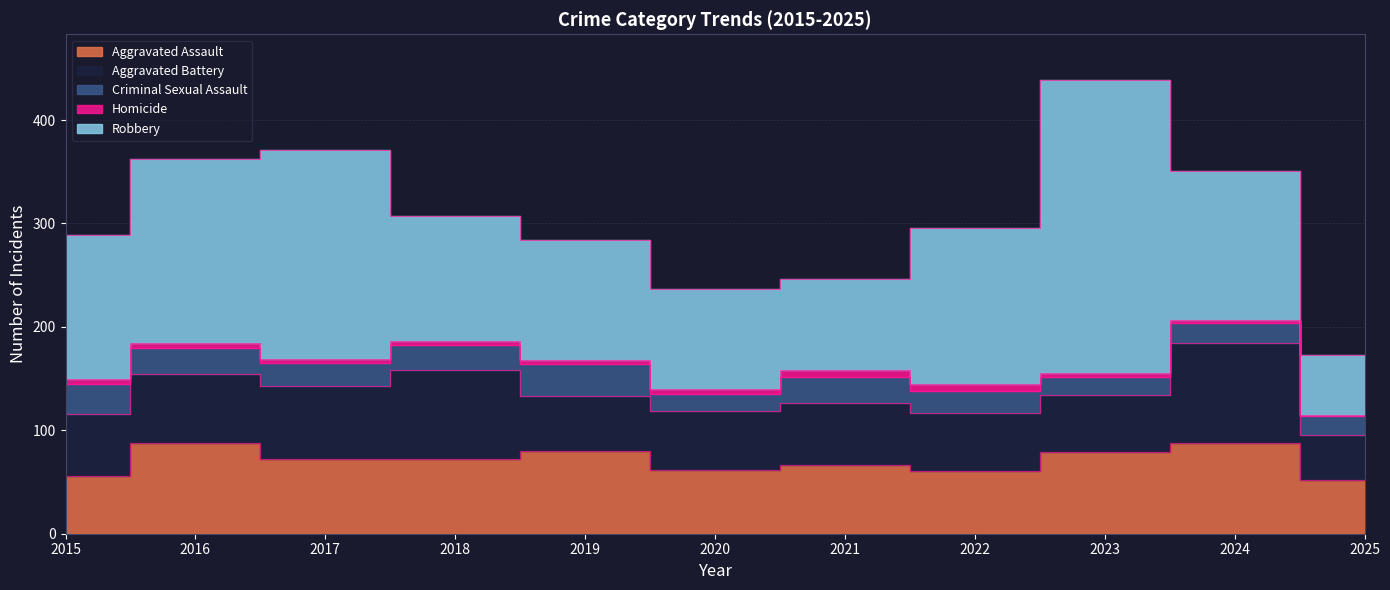

How many lines are shown in the chart?

5